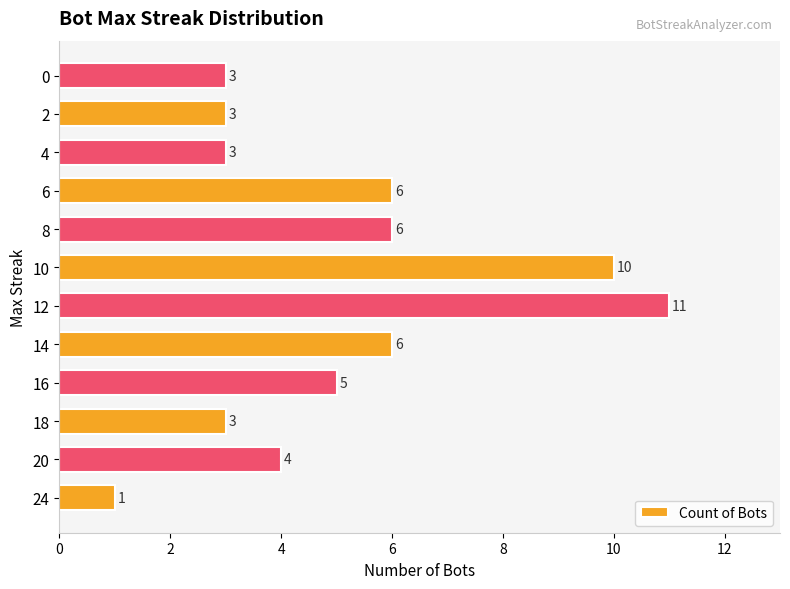

Which label corresponds to the largest value in the chart?

12